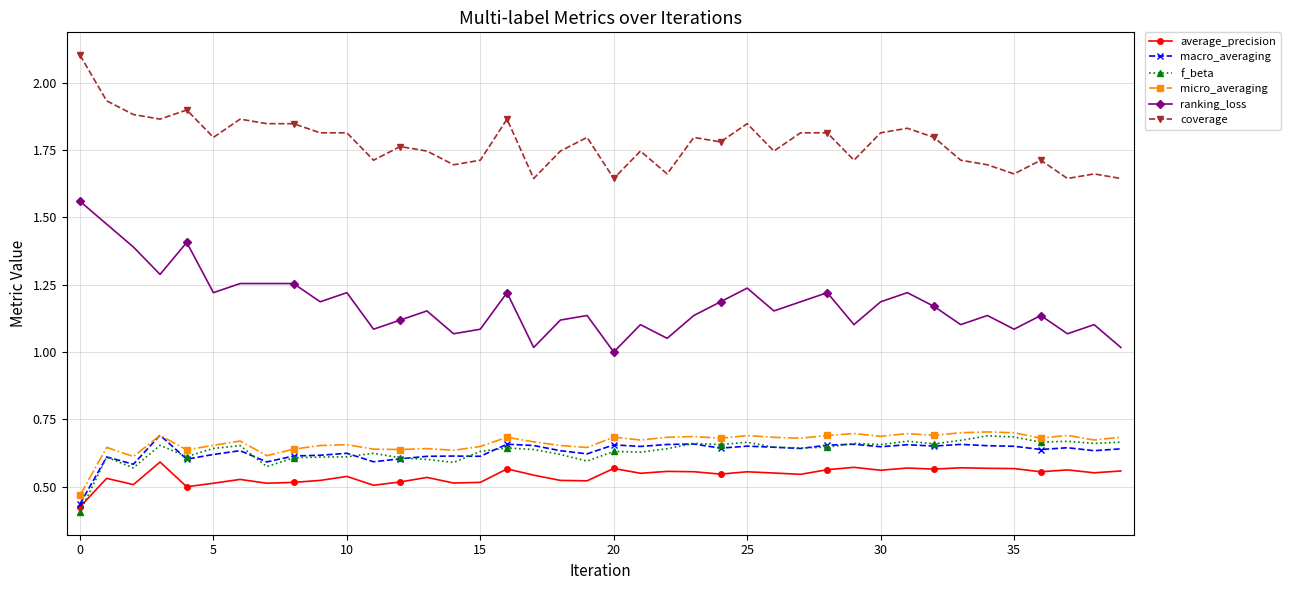

Which series has the widest spread of values?

ranking_loss